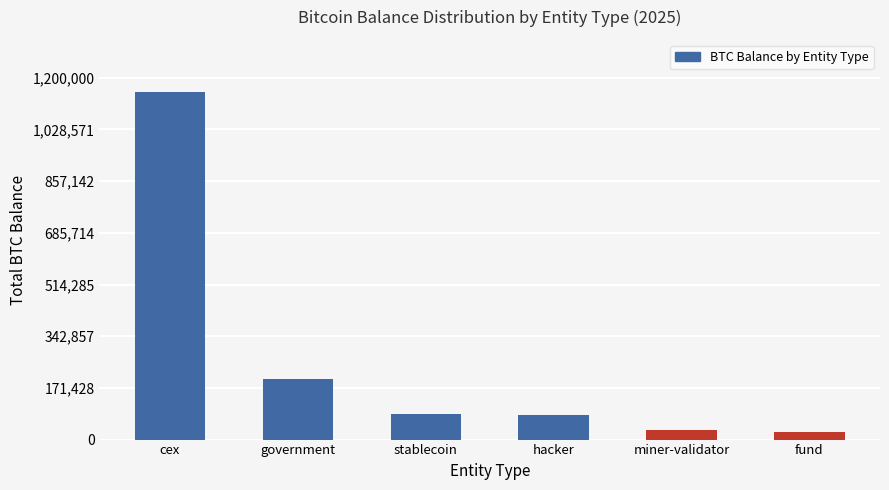

What is the value of the 4th bar from the left?

79957.3